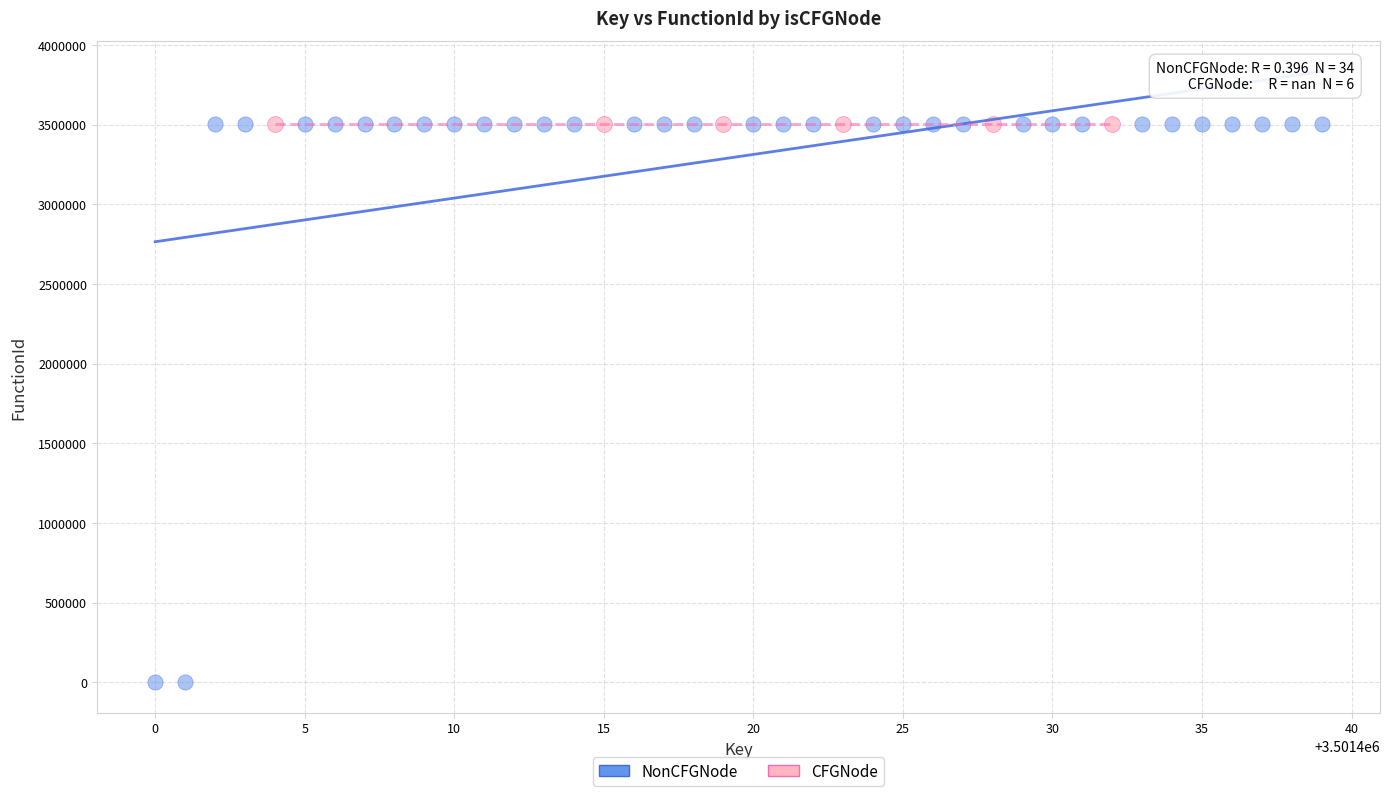

Which series reaches the minimum Y coordinate?

NonCFGNode